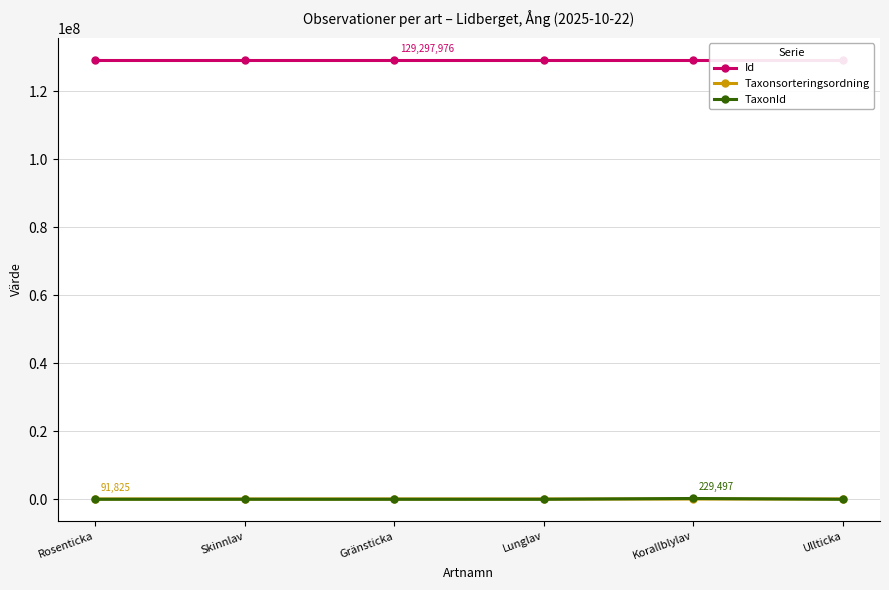

What is the label of the 1st point from the left?

Rosenticka